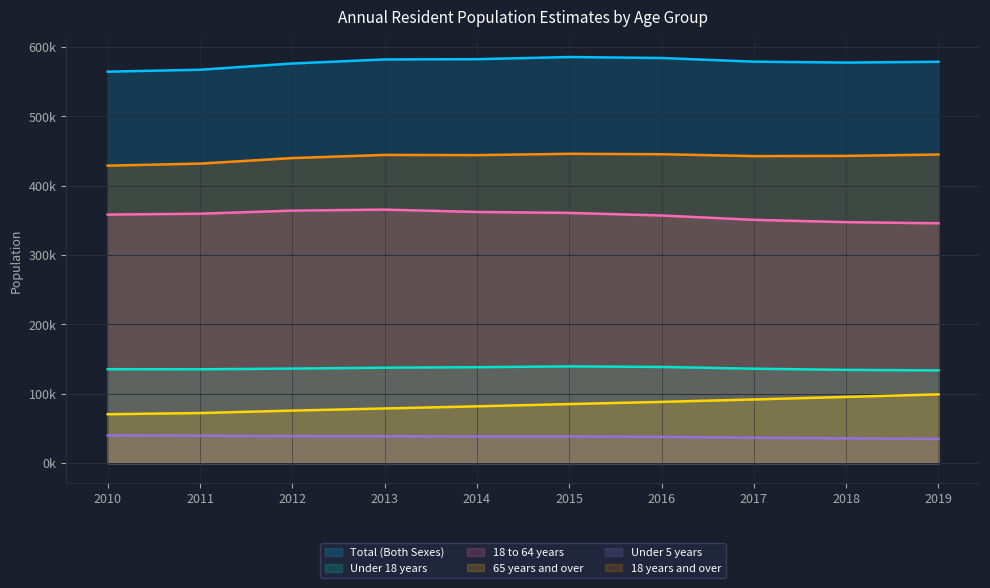

What is the difference between the highest and lowest values at 2012?

537325